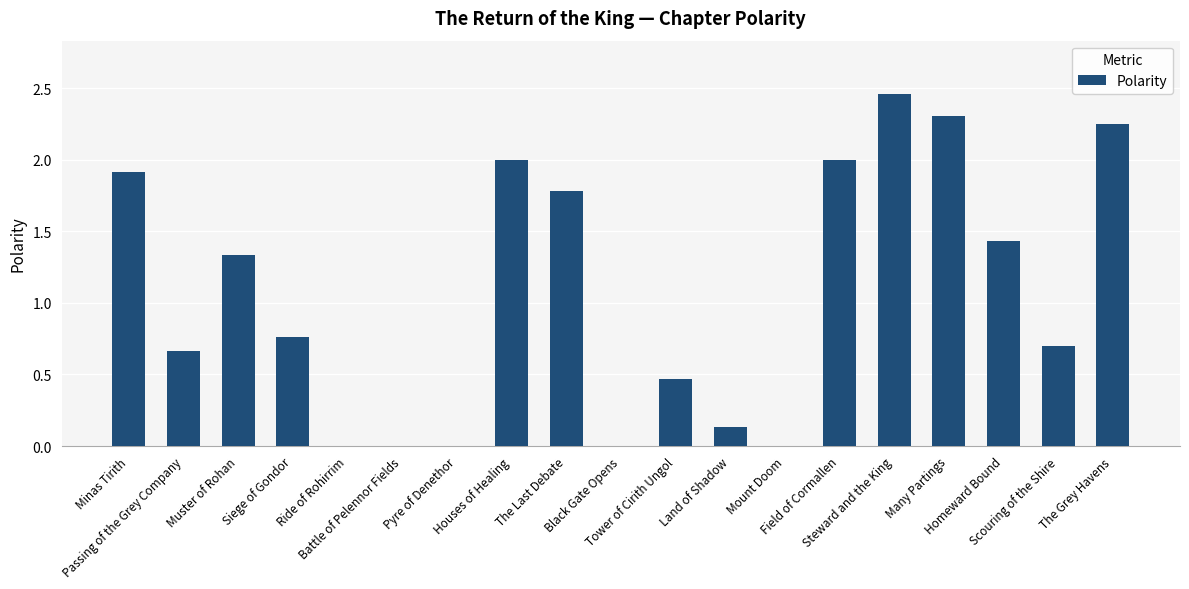

The chart shows a value of 0.7 at Scouring of the Shire. True or false?

True